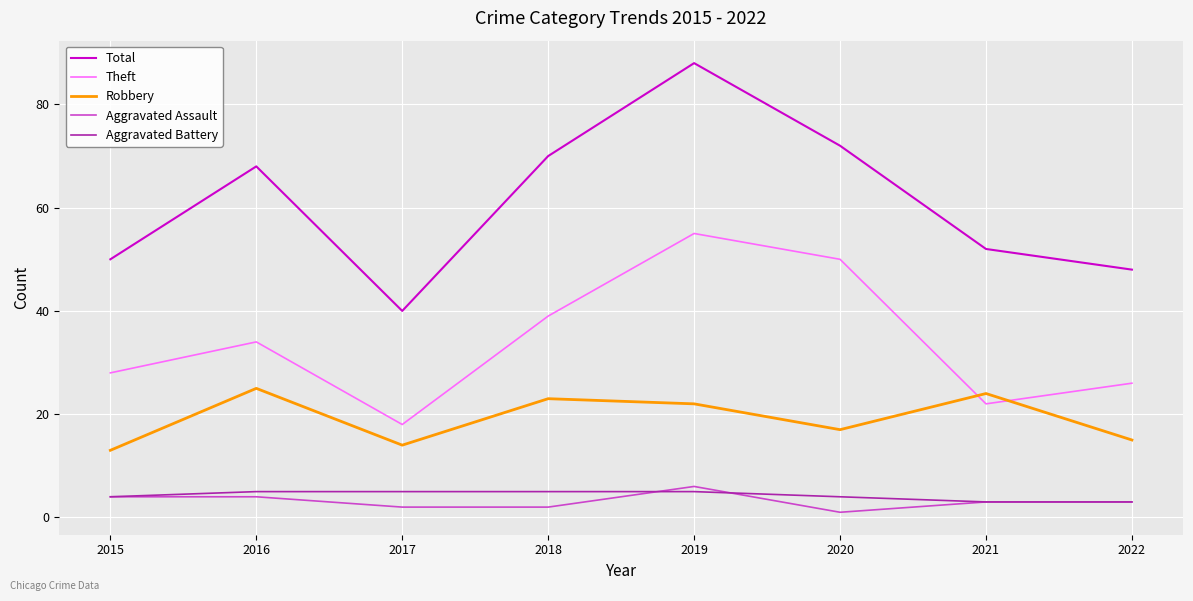

True or false: Aggravated Battery and Theft intersect in this chart.

False